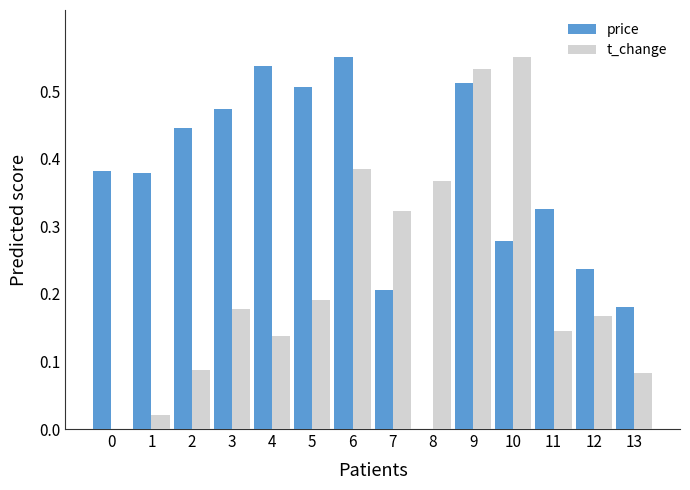

Which category has the highest value in the t_change series?

10